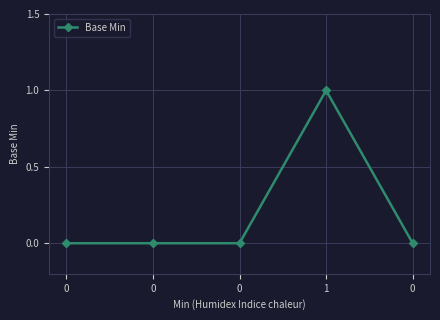

Rank the categories by value from highest to lowest.

1, 0, 0, 0, 0